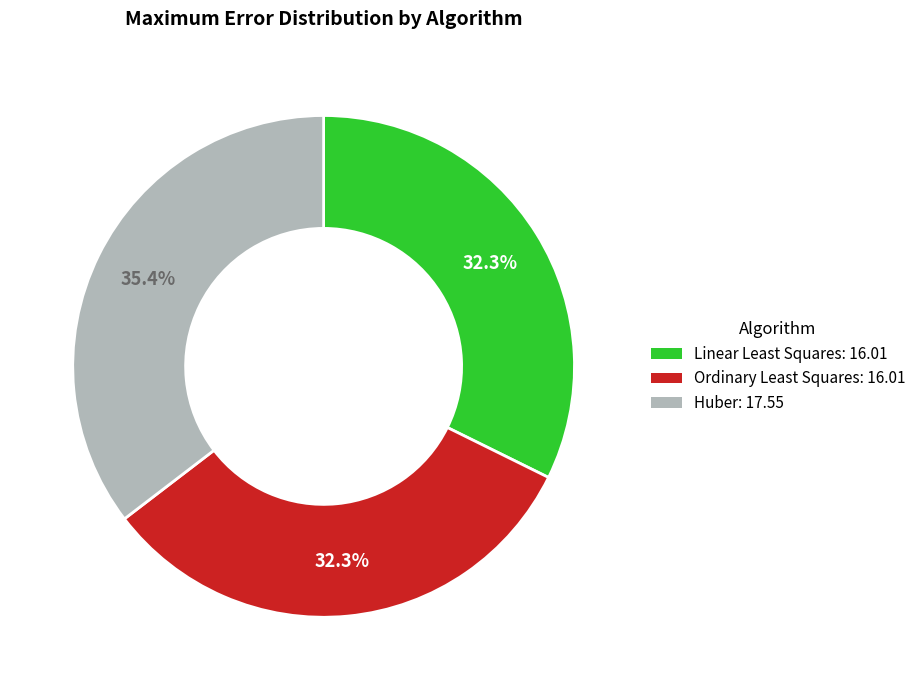

Combined, do Linear Least Squares and Ordinary Least Squares account for over 50%?

Yes